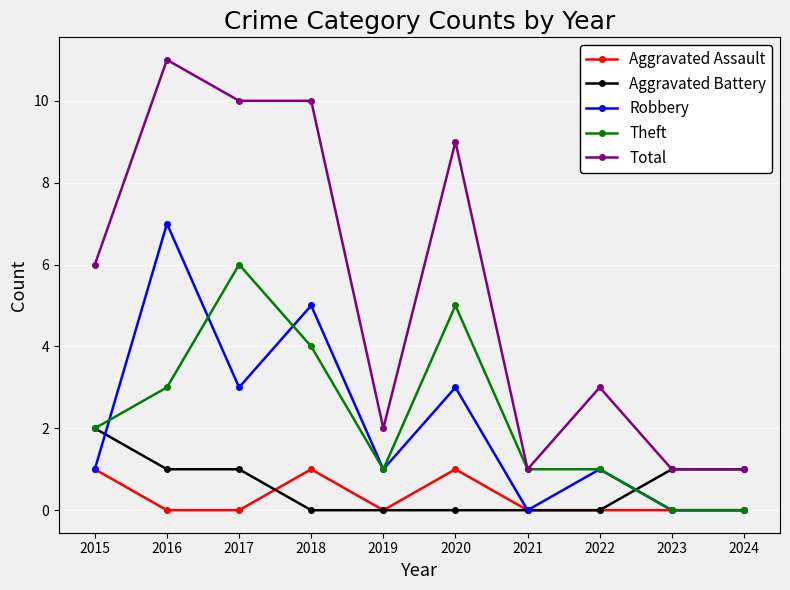

What is the difference between the highest and lowest values at 2015?

5